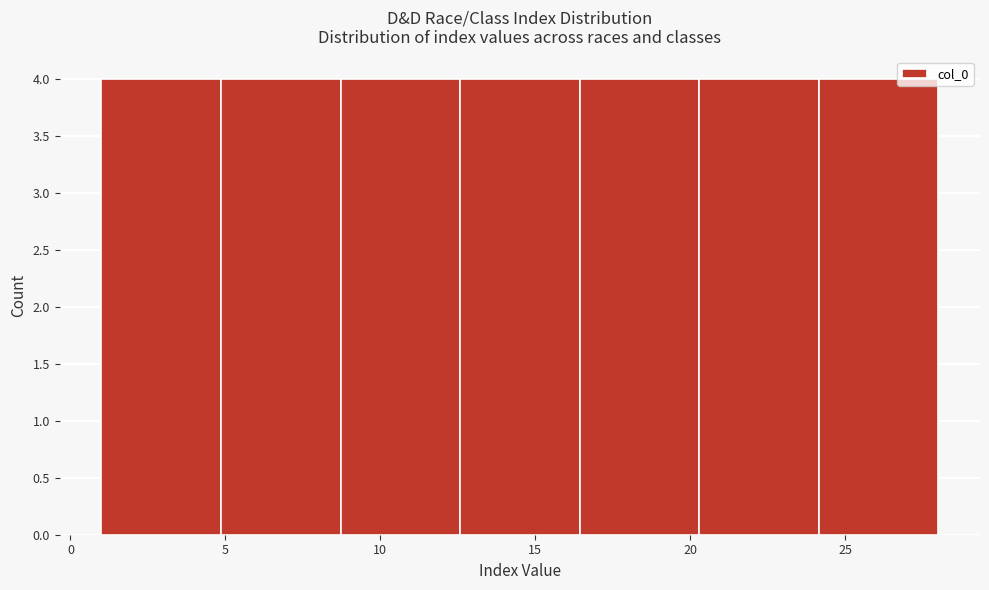

How tall is the bar that spans 8.5 to 12.5 on the x-axis? Neither the bar edges nor the heights are printed on the chart, so give them approximately, as read against the axes.

4